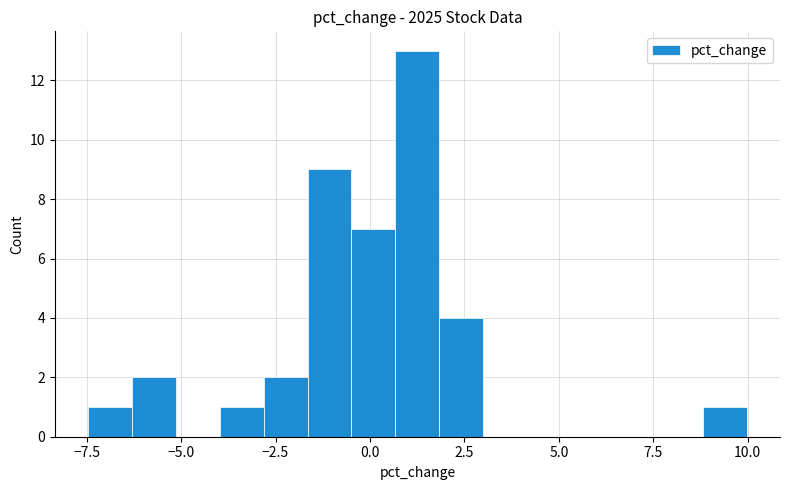

Around what value on the x-axis is the tallest bar? Give the approximate position of its centre, as read against the axis.

1.5